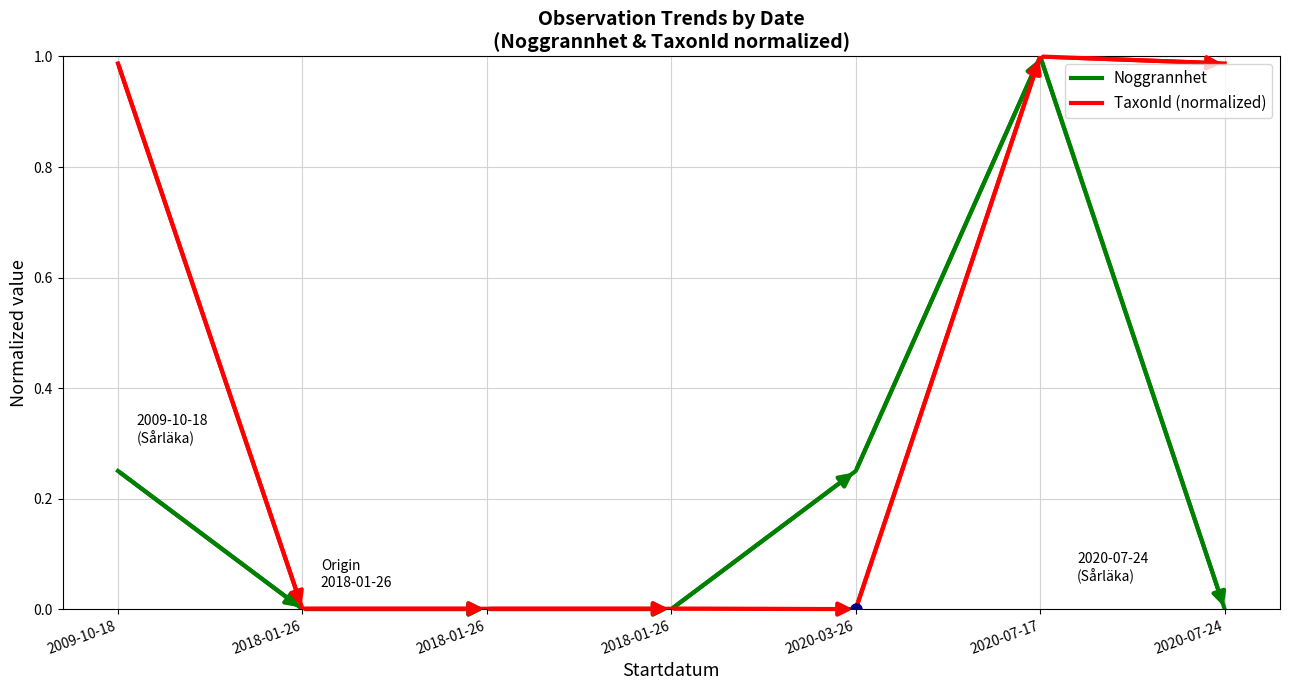

List the labels in order of Noggrannhet value, smallest first.

2018-01-26, 2018-01-26, 2018-01-26, 2020-07-24, 2009-10-18, 2020-03-26, 2020-07-17